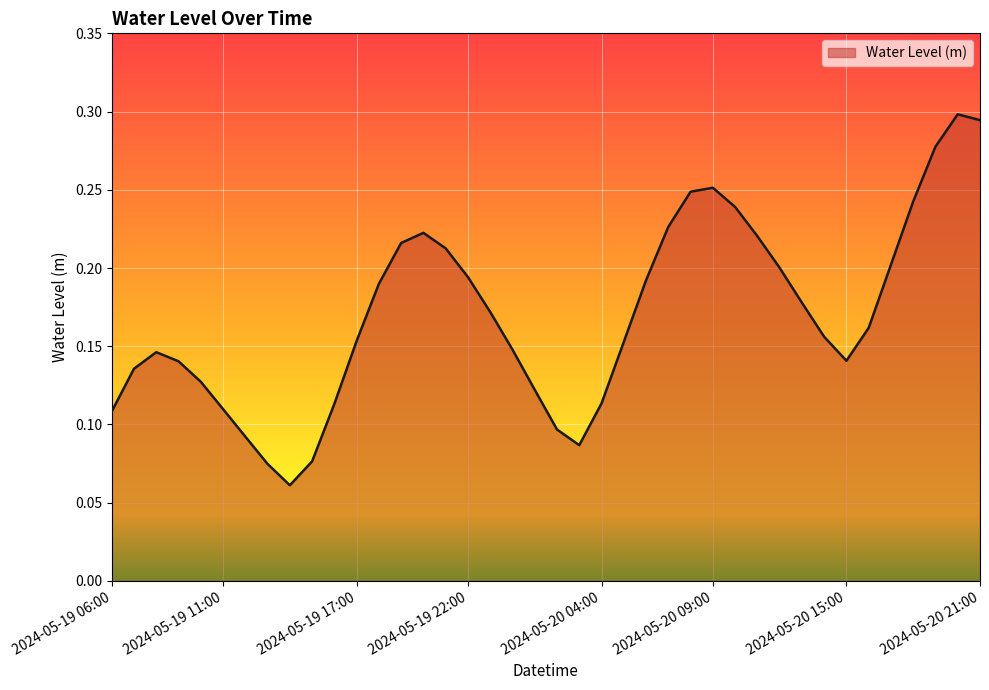

Count the values in the range 0 to 1.

40